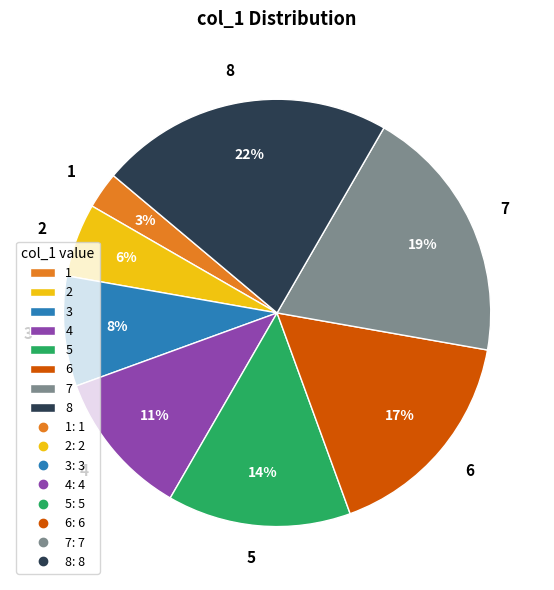

How many segments does this pie chart have?

8